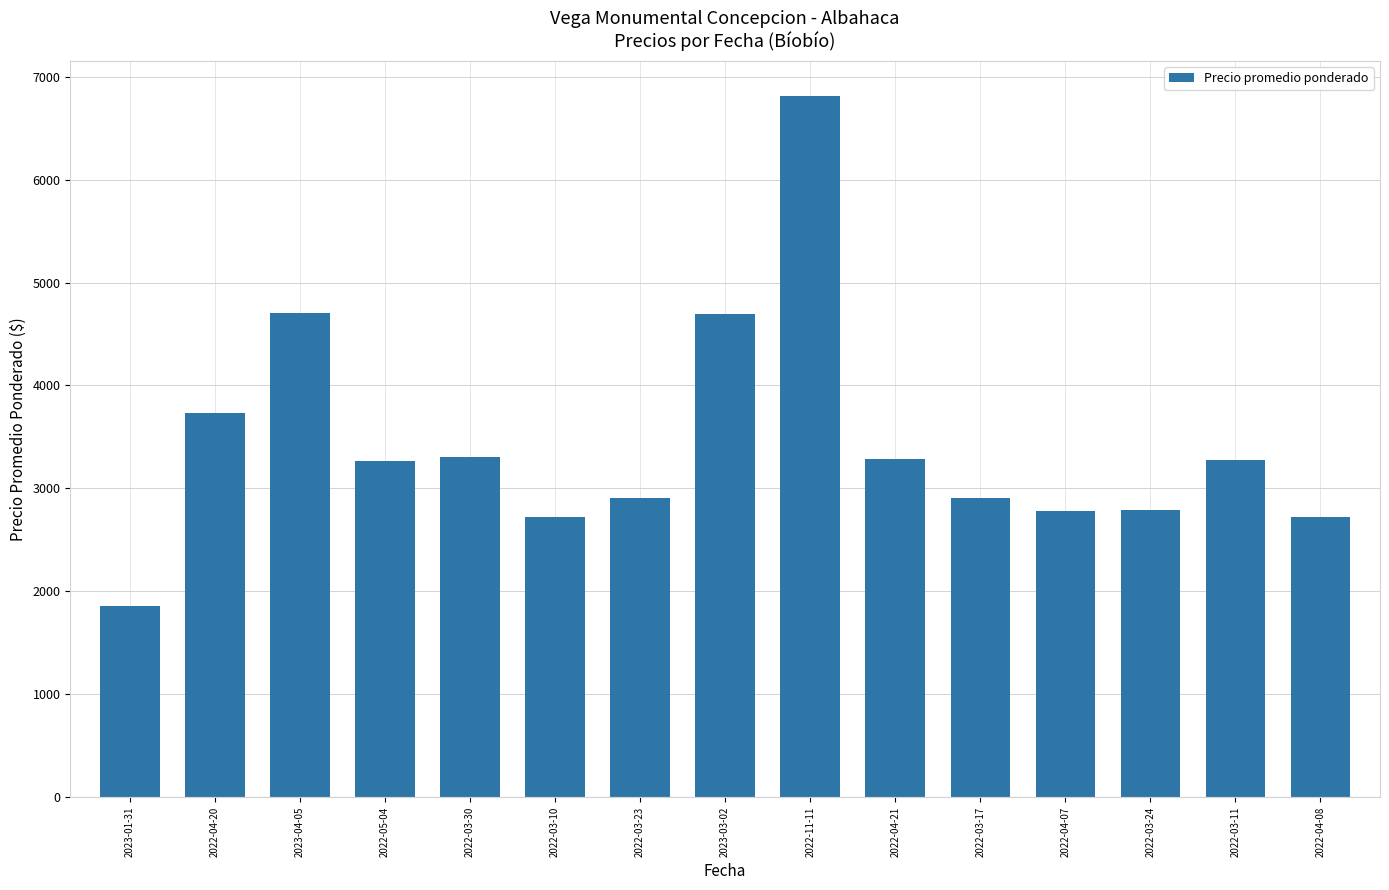

What is the sum of all values?

51753